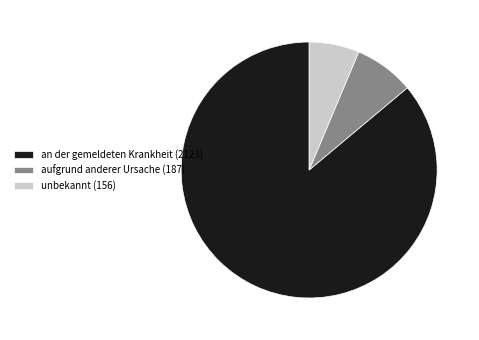

What is the ratio of the value at an der gemeldeten Krankheit (2123) to the value at aufgrund anderer Ursache (187)?

11.4